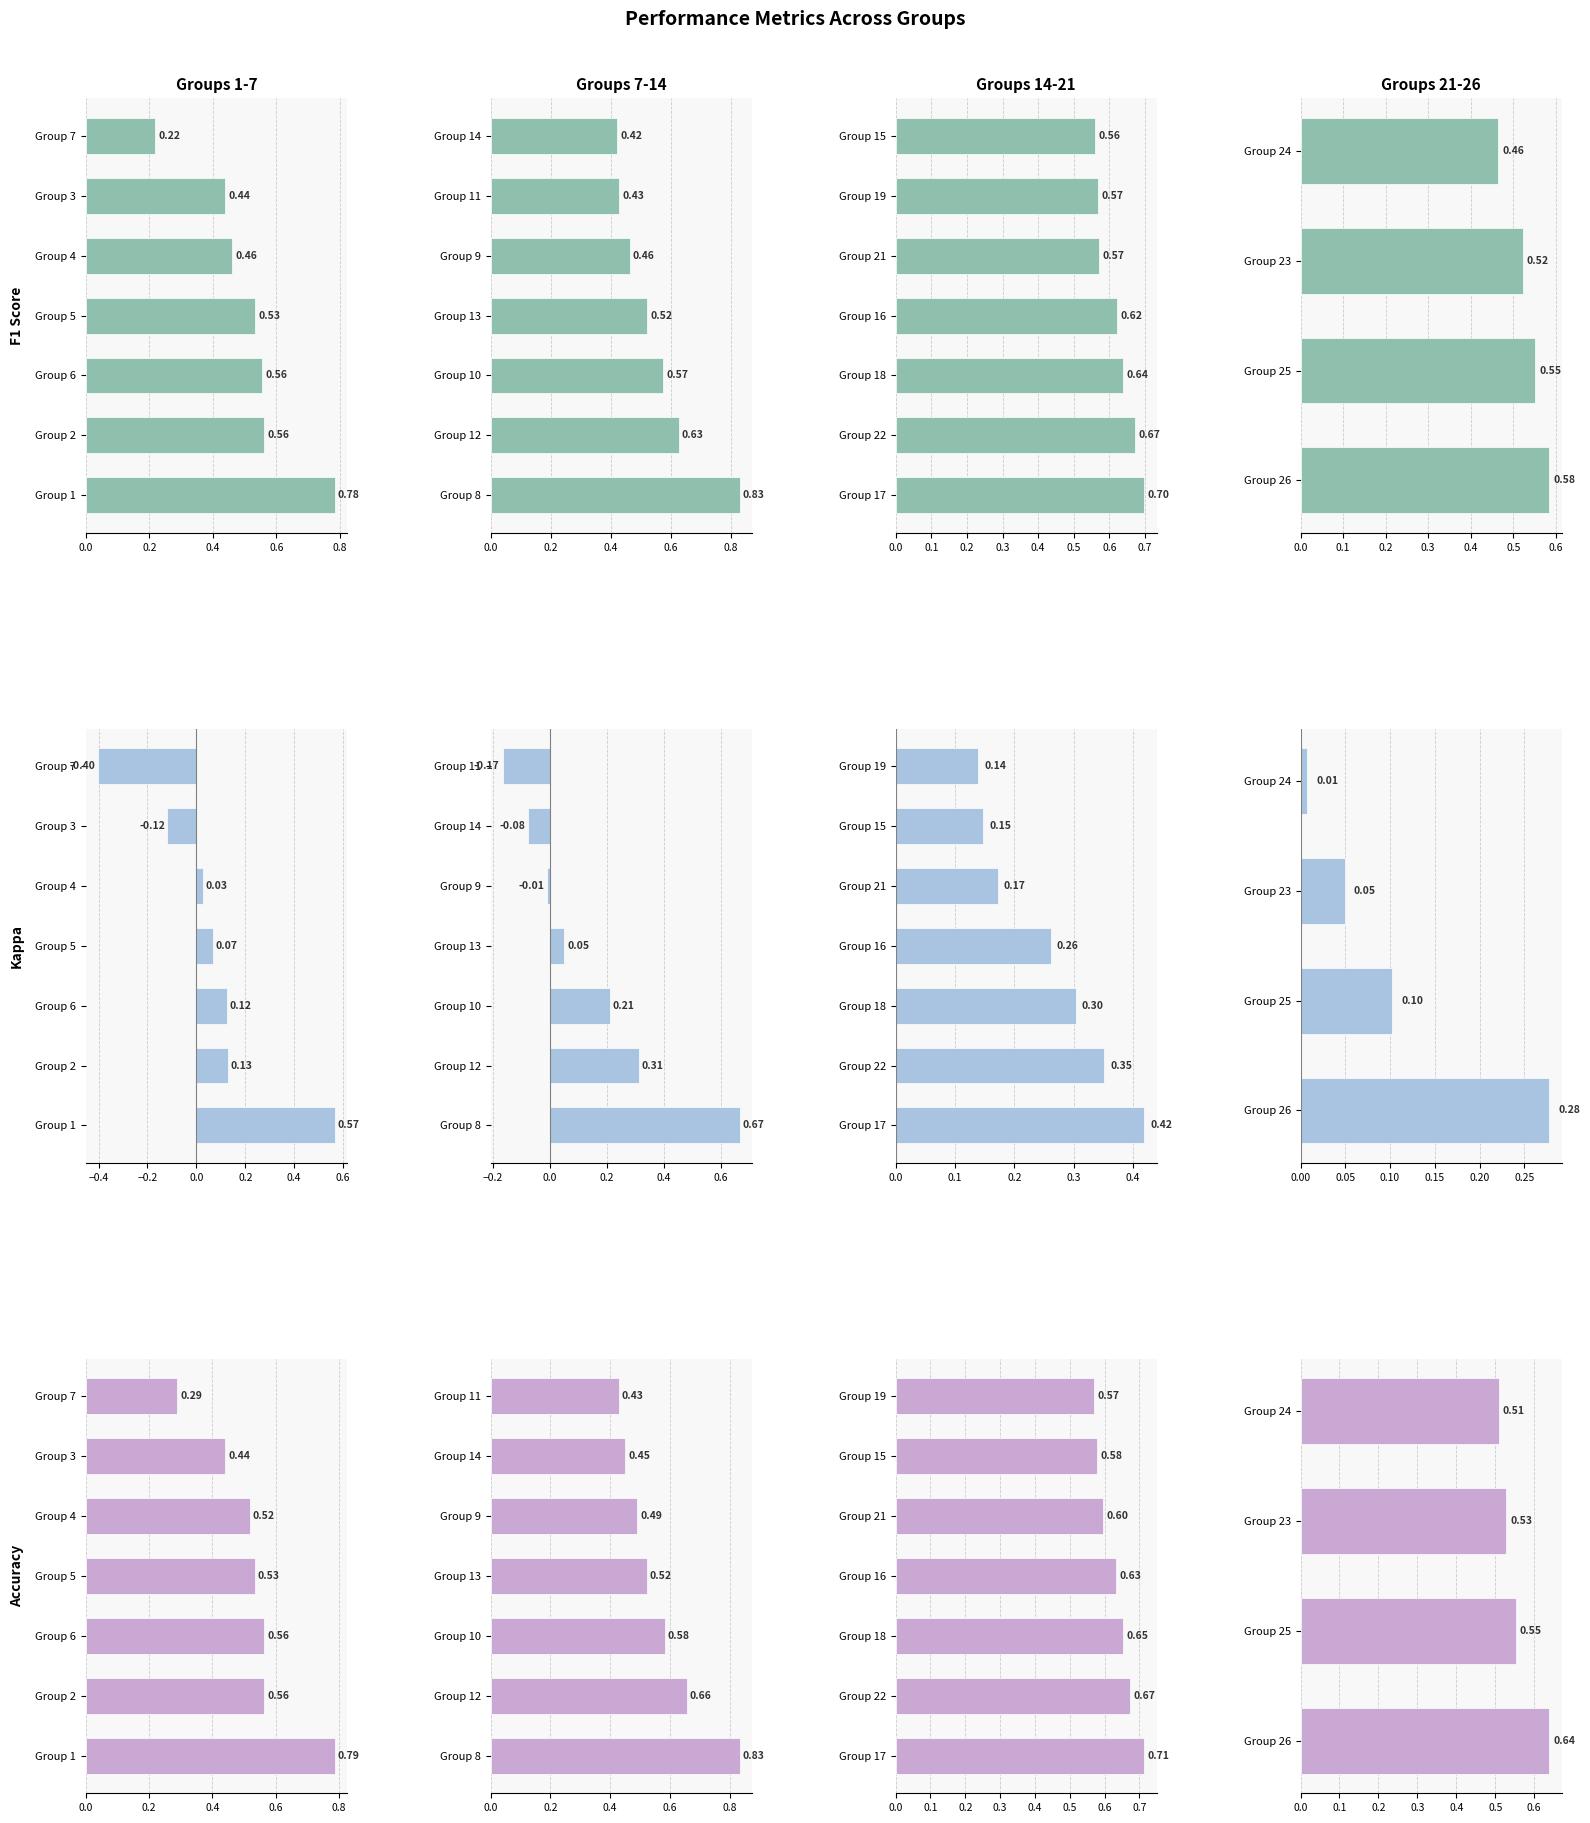

What are all the series names shown in the legend?

F1 Score, Kappa, Accuracy